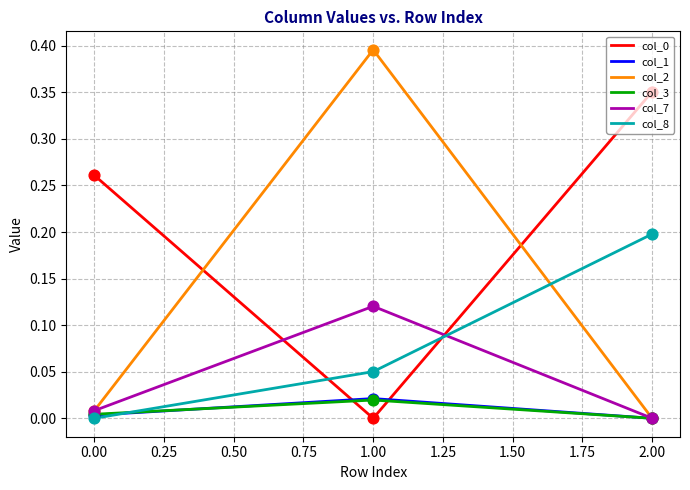

At which category is the sum across all series the highest?

1.00